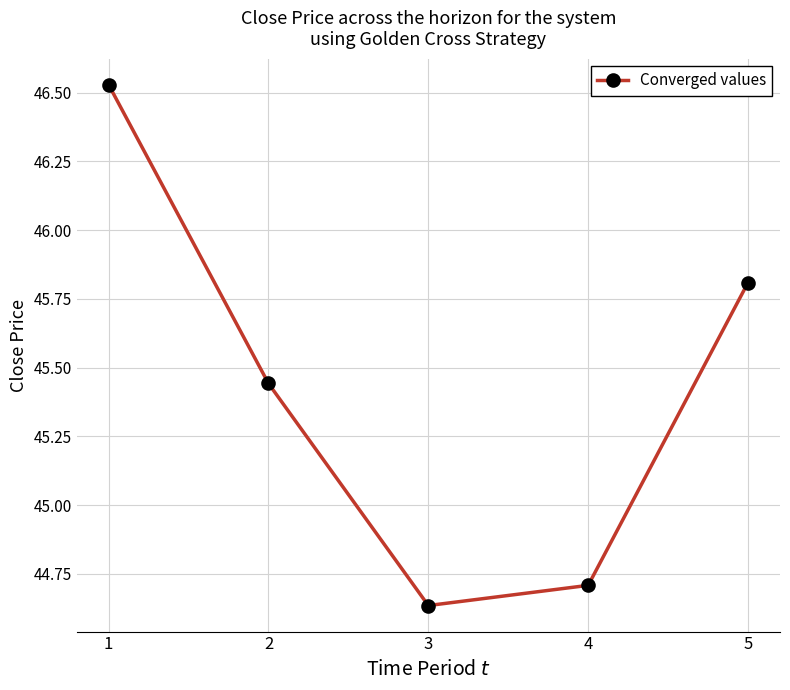

At which category does the chart reach its minimum across all series?

3